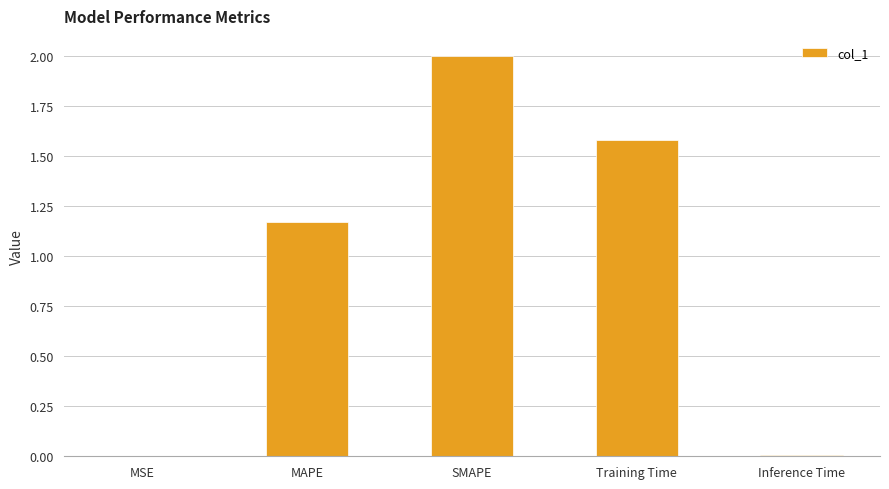

What is the average value?

1.0